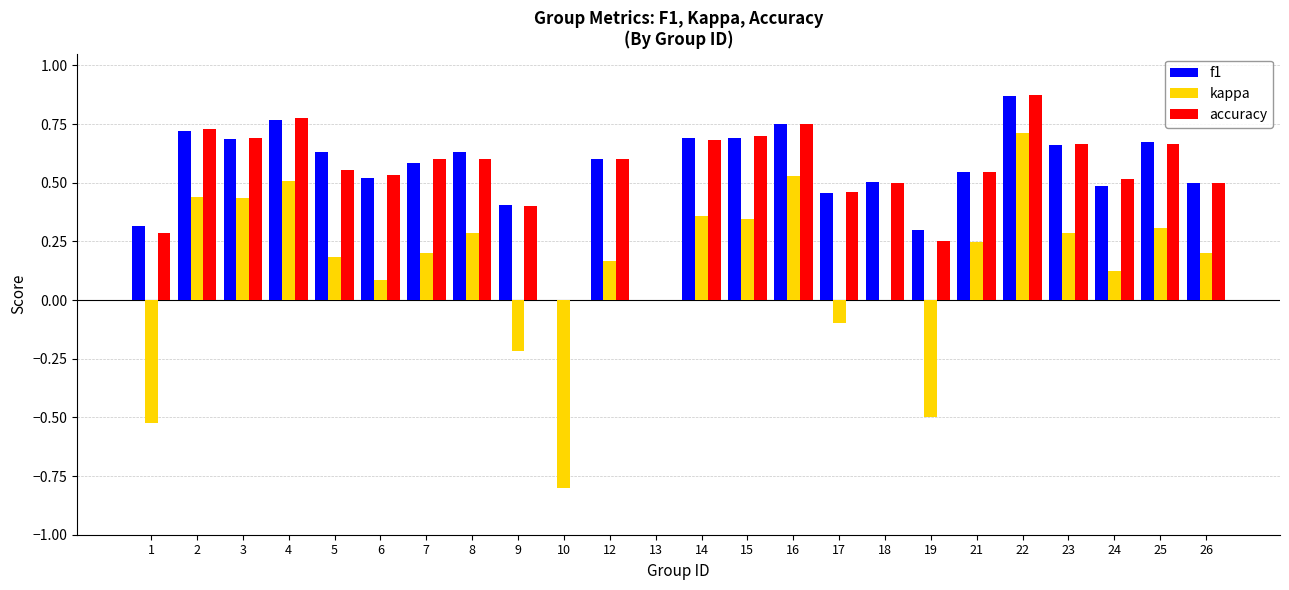

Is it true that f1 equals -0.6 at 10?

False